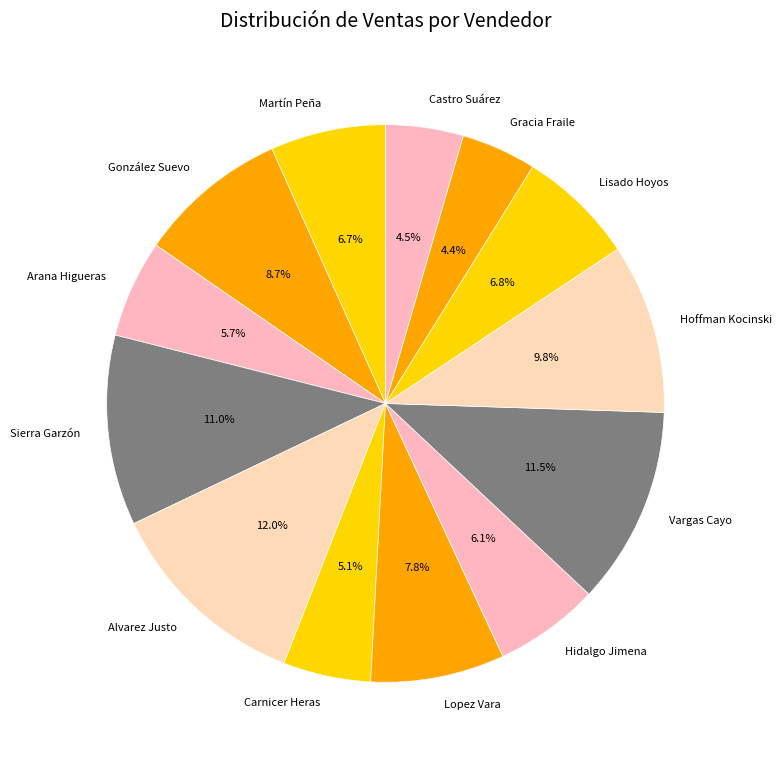

Is there a majority slice in this chart?

No